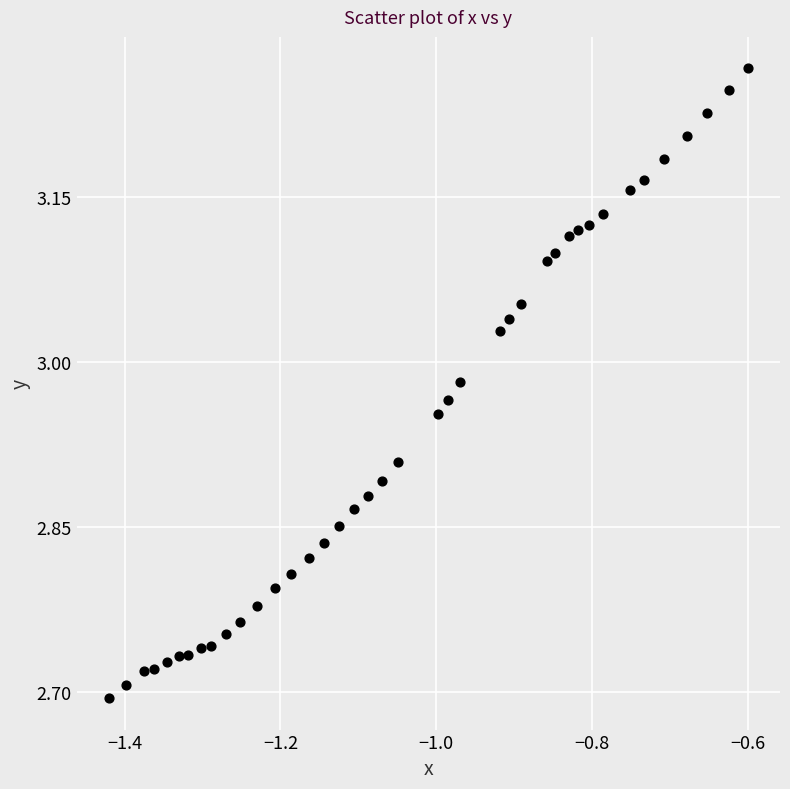

What is the range of Y values (max minus min)?

0.6